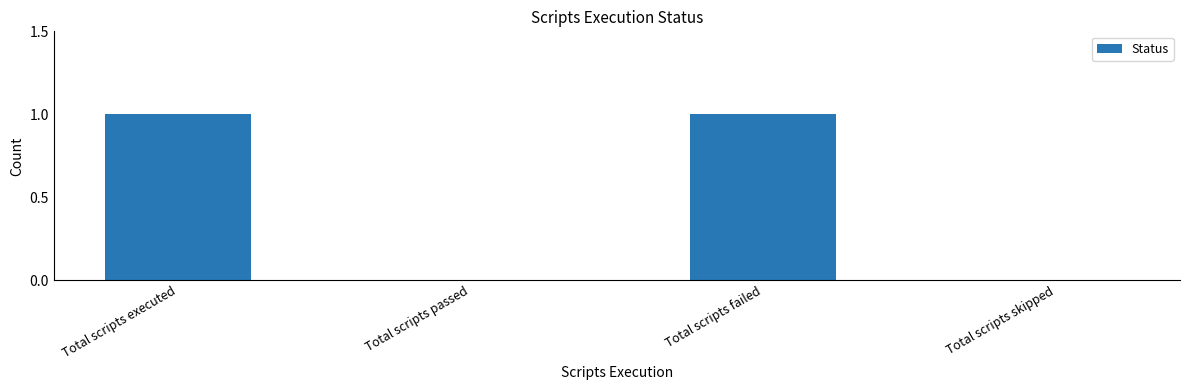

Reading left to right, transcribe all the data shown in this chart.

1	0	1	0